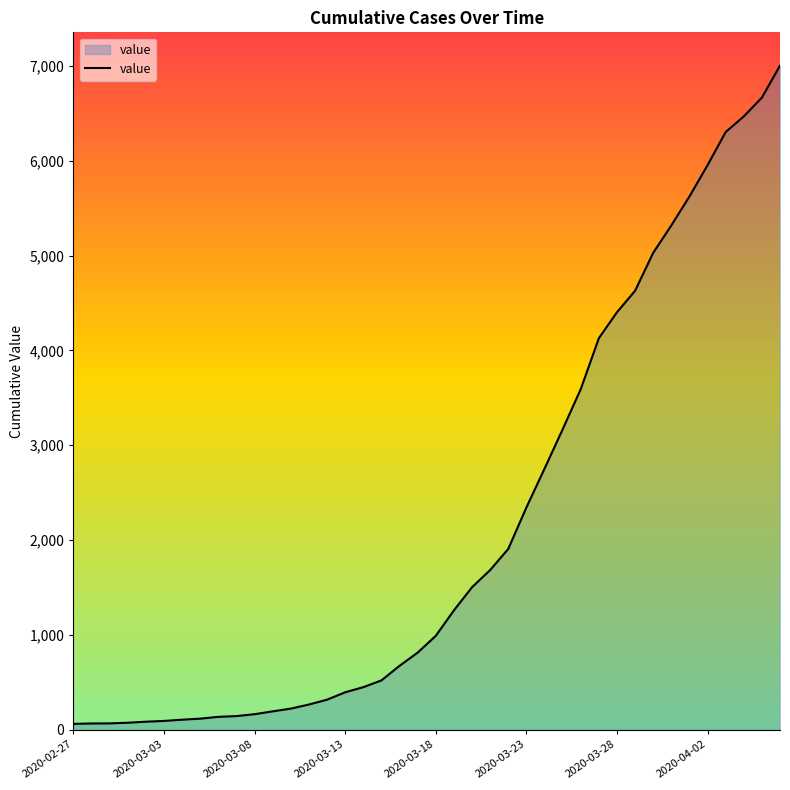

What is the maximum value shown in the chart?

7002